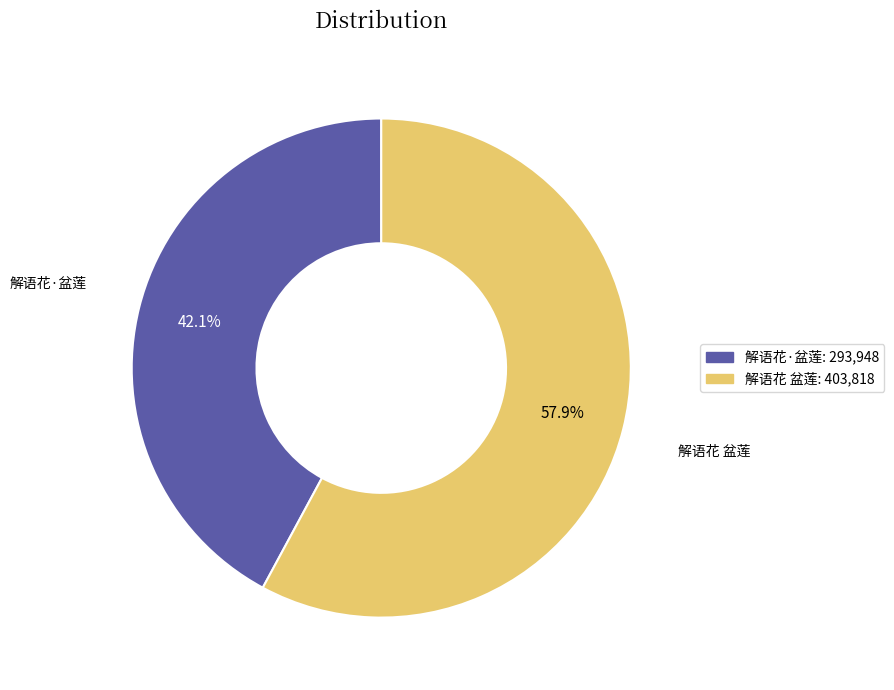

Is there a majority slice in this chart?

Yes